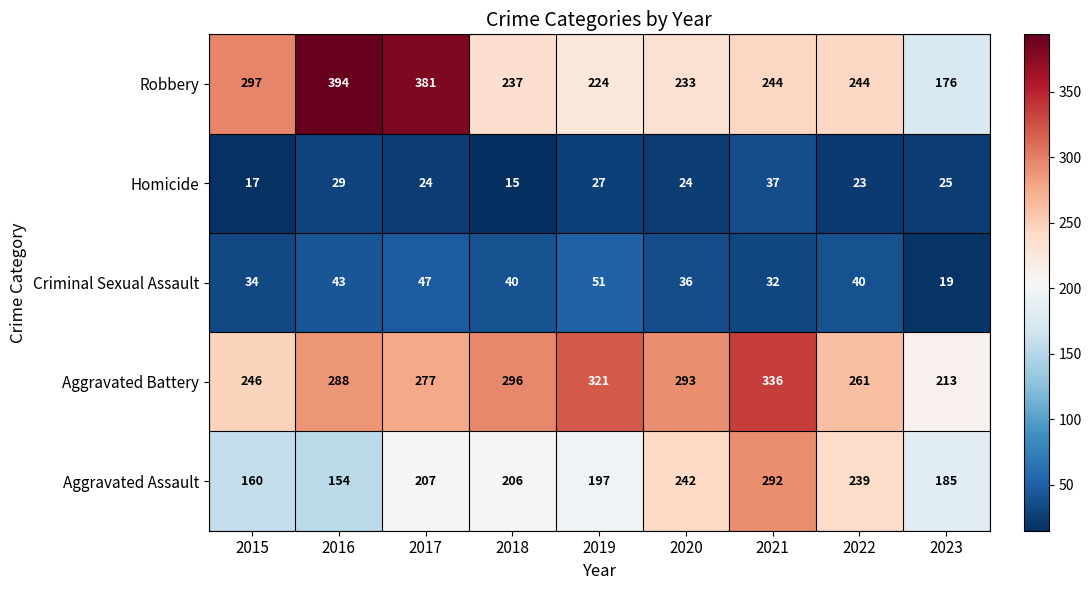

The value of Robbery at 2022 is 348. True or false?

False